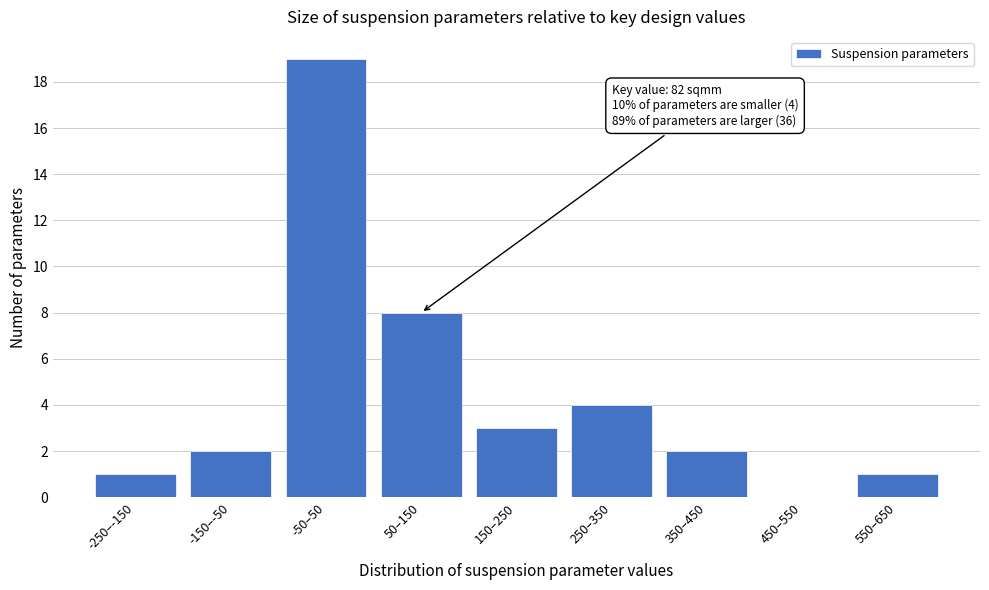

Reading right to left, list all the values displayed in this chart.

550–650=1	450–550=0	350–450=2	250–350=4	150–250=3	50–150=8	-50–50=19	-150–-50=2	-250–-150=1